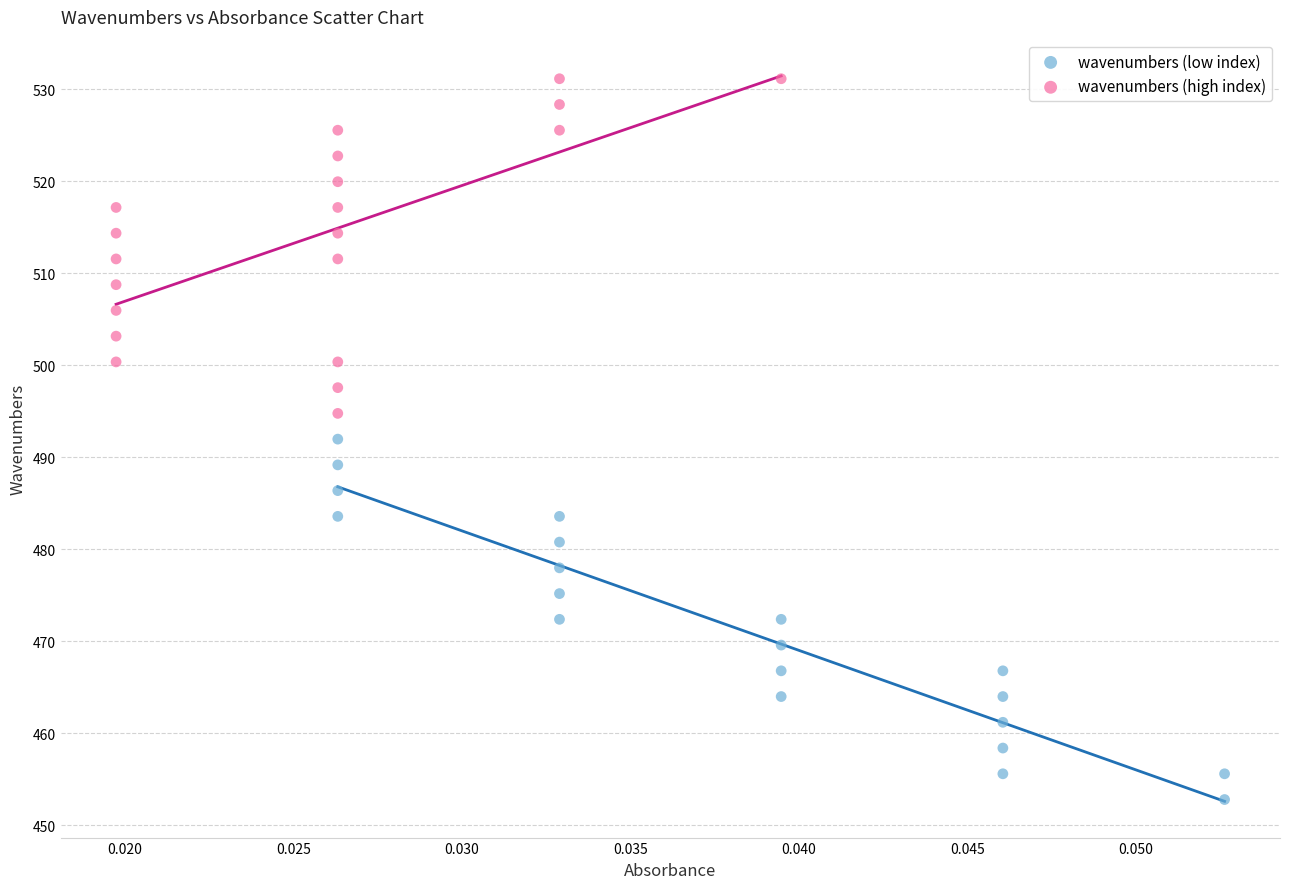

Which series reaches the maximum Y coordinate?

wavenumbers (high index)